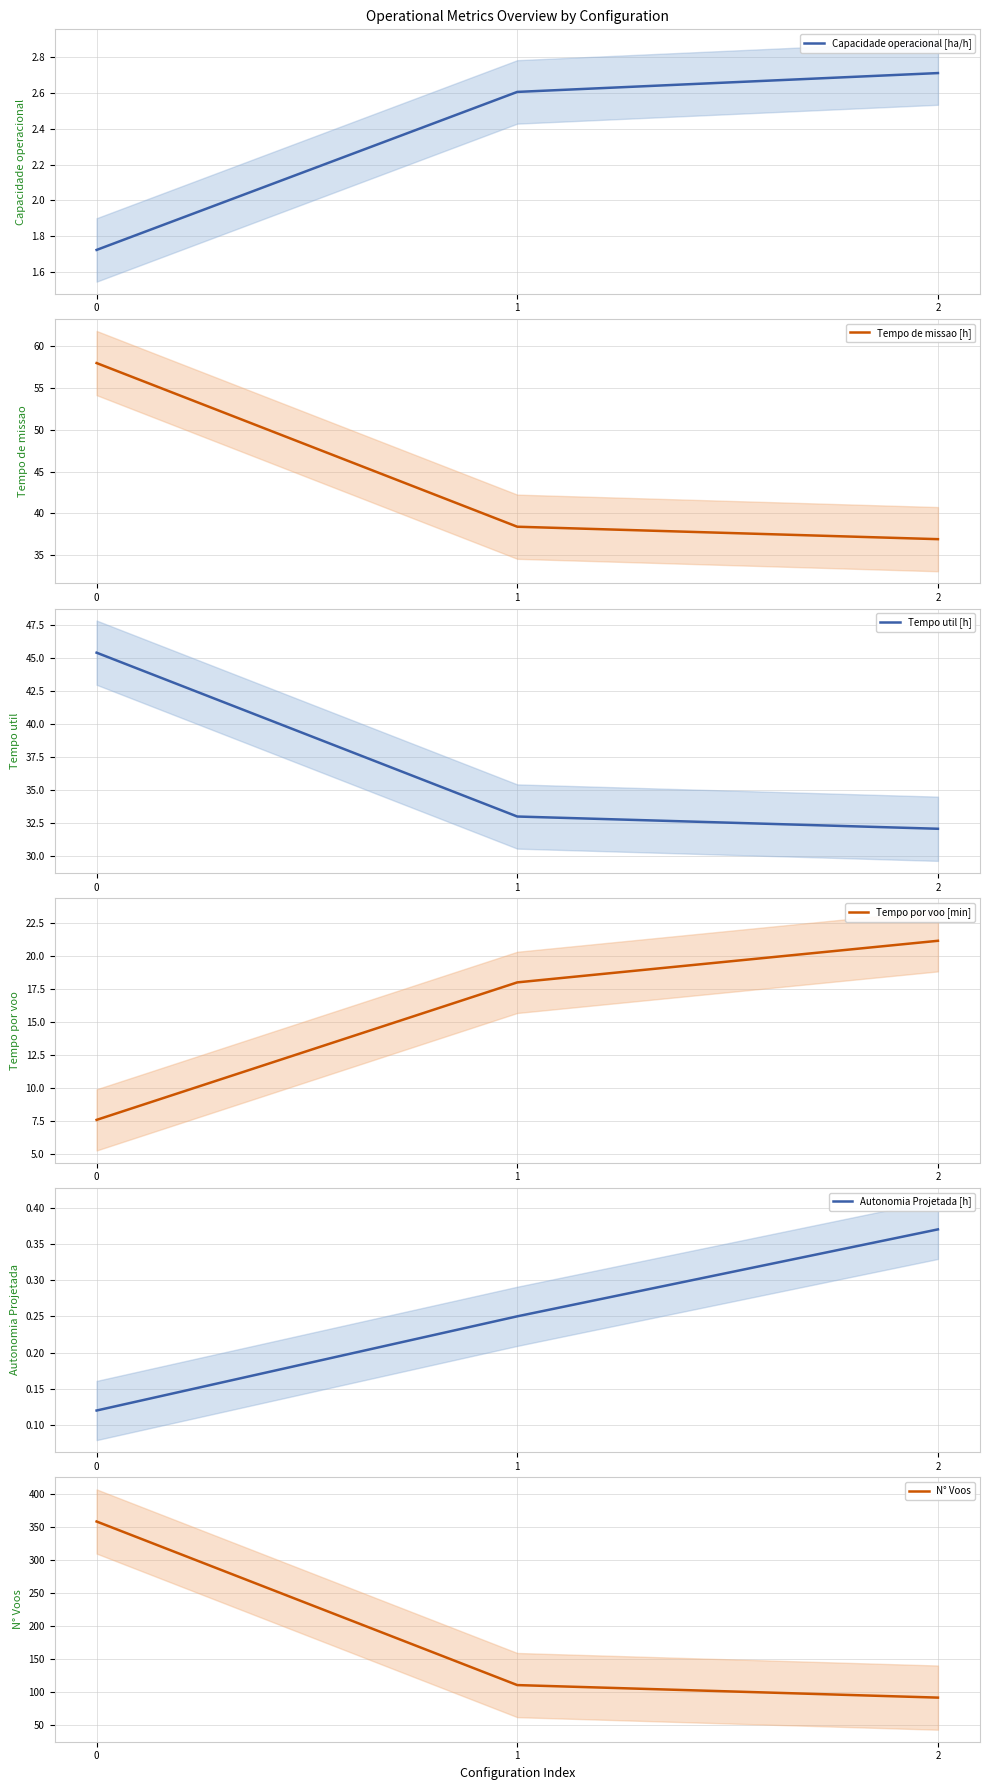

Reading right to left, extract all data points from this chart.

Capacidade operacional [ha/h]: 2=2.7	1=2.6	0=1.7
Tempo de missao [h]: 2=36.9	1=38.4	0=58.0
Tempo util [h]: 2=32.0	1=33.0	0=45.4
Tempo por voo [min]: 2=21.1	1=18.0	0=7.6
Autonomia Projetada [h]: 2=0.4	1=0.2	0=0.1
N° Voos: 2=91.0	1=110.0	0=358.0